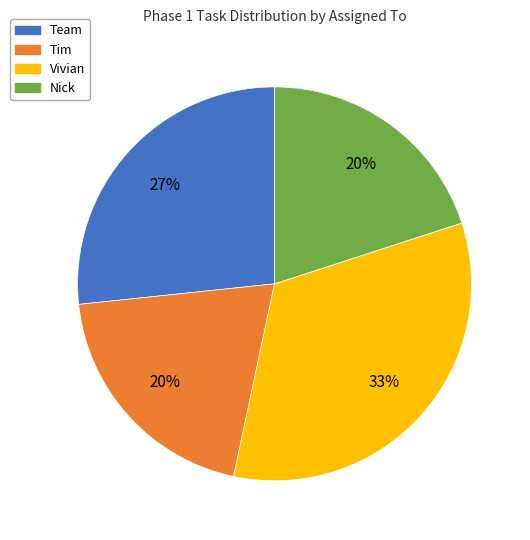

The Tim slice represents 20% of the pie. True or false?

True